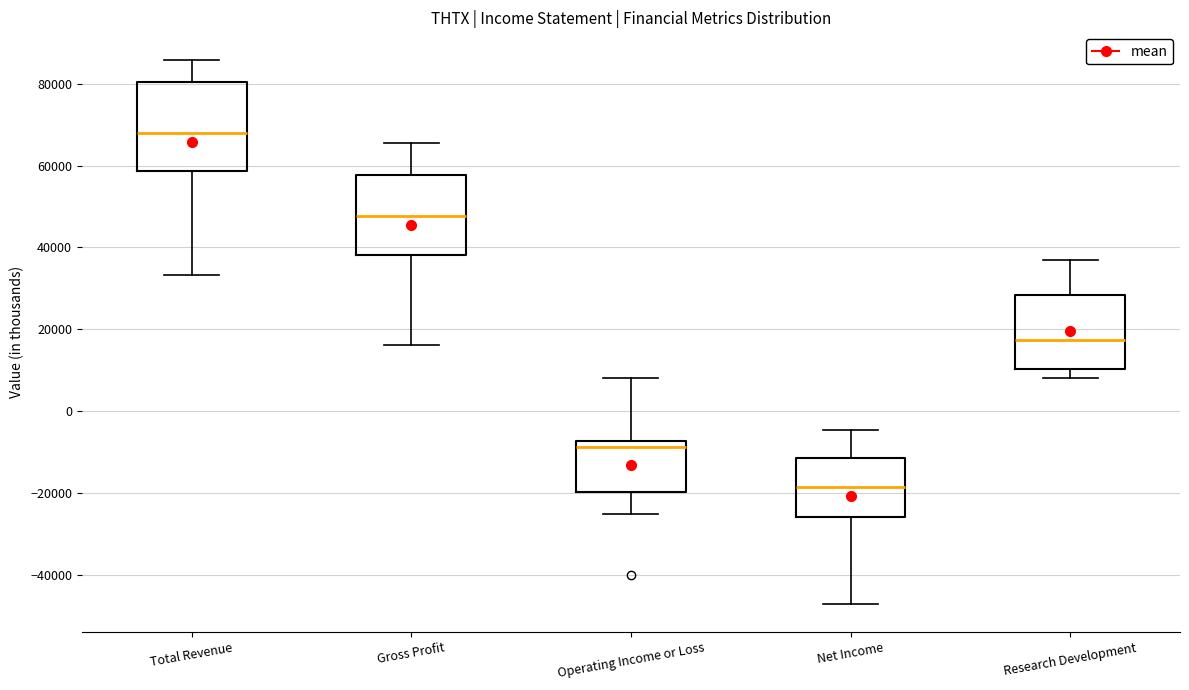

Comparing the boxes themselves (not the whiskers), which one is the tallest?

Total Revenue